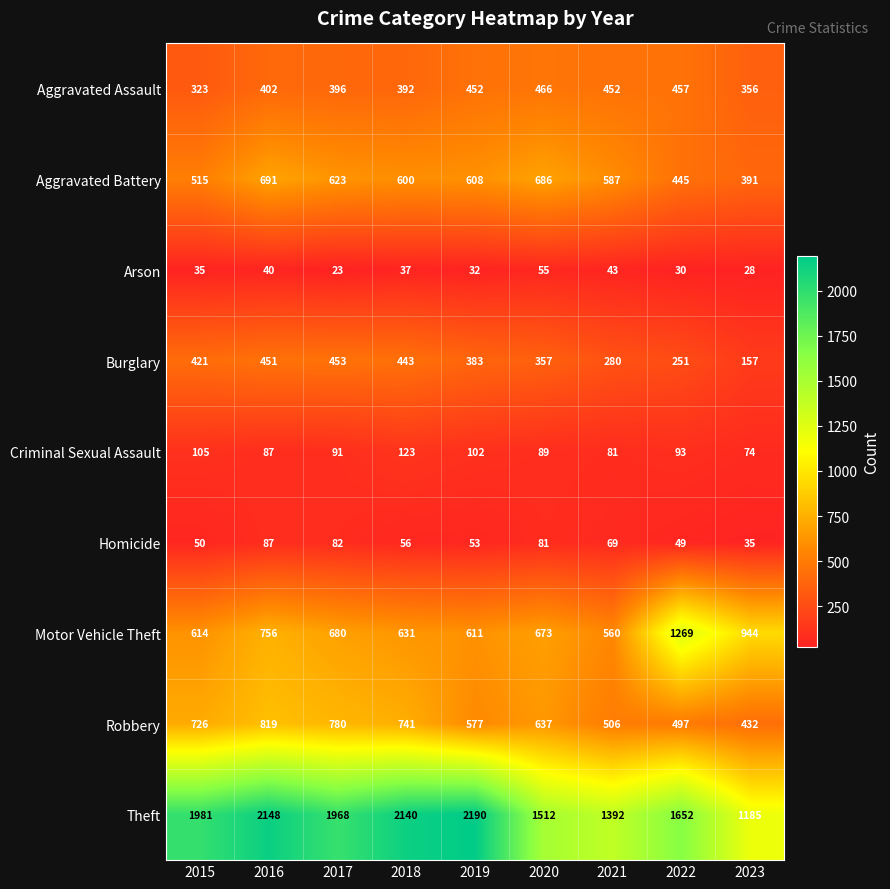

Which series changed the most between 2017 and 2023?

Theft